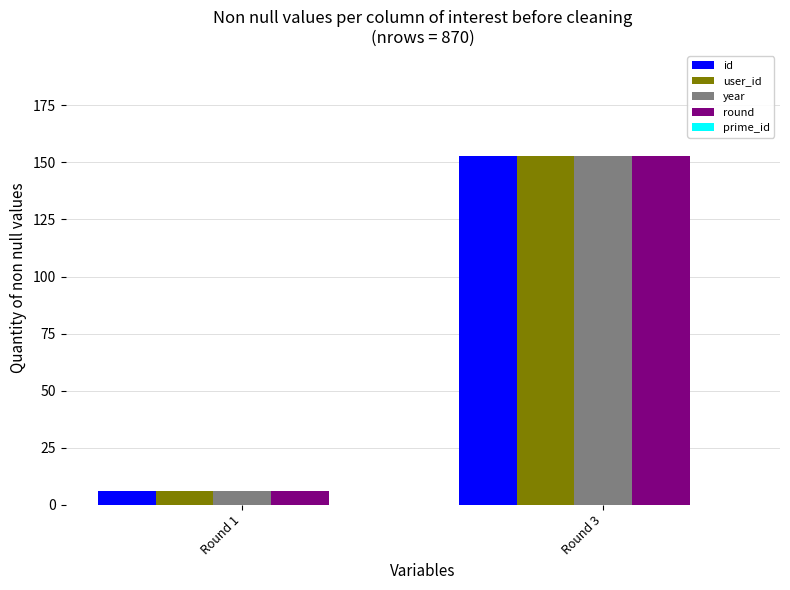

Rank the categories by year value from highest to lowest.

Round 3, Round 1